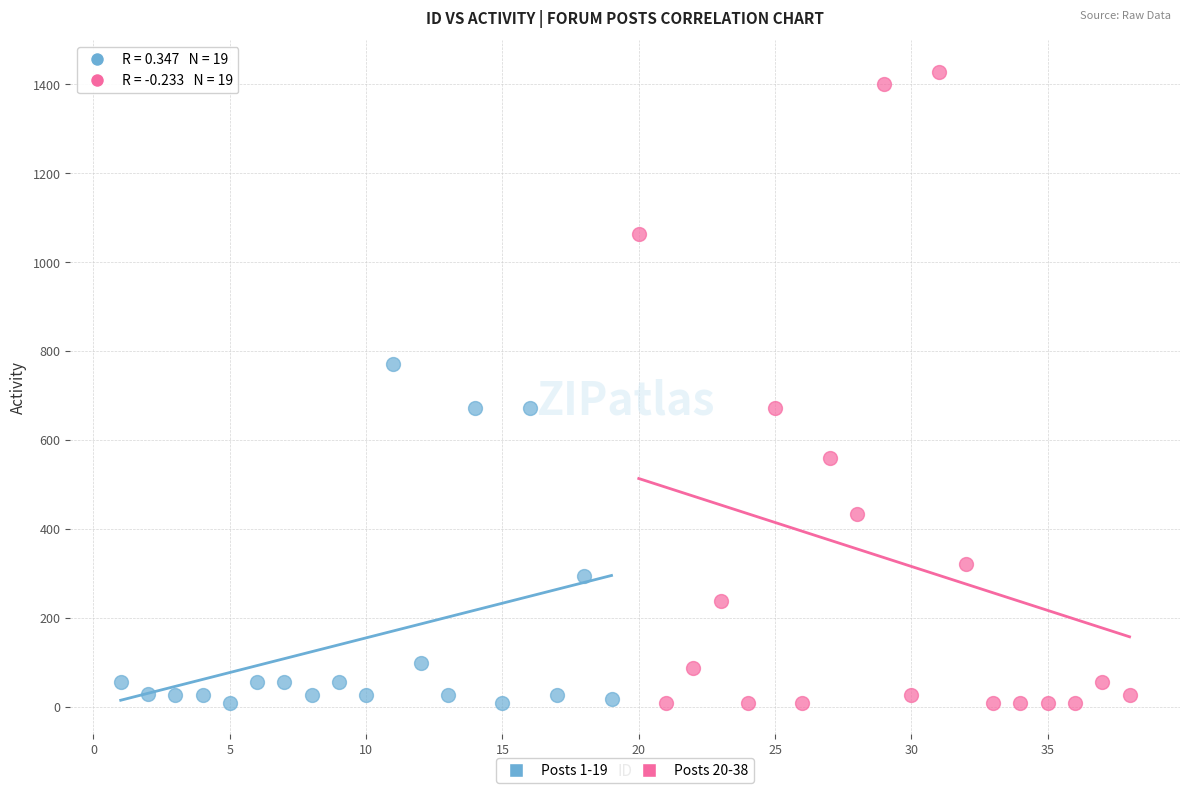

Which series contains the highest Y value?

Posts 20-38